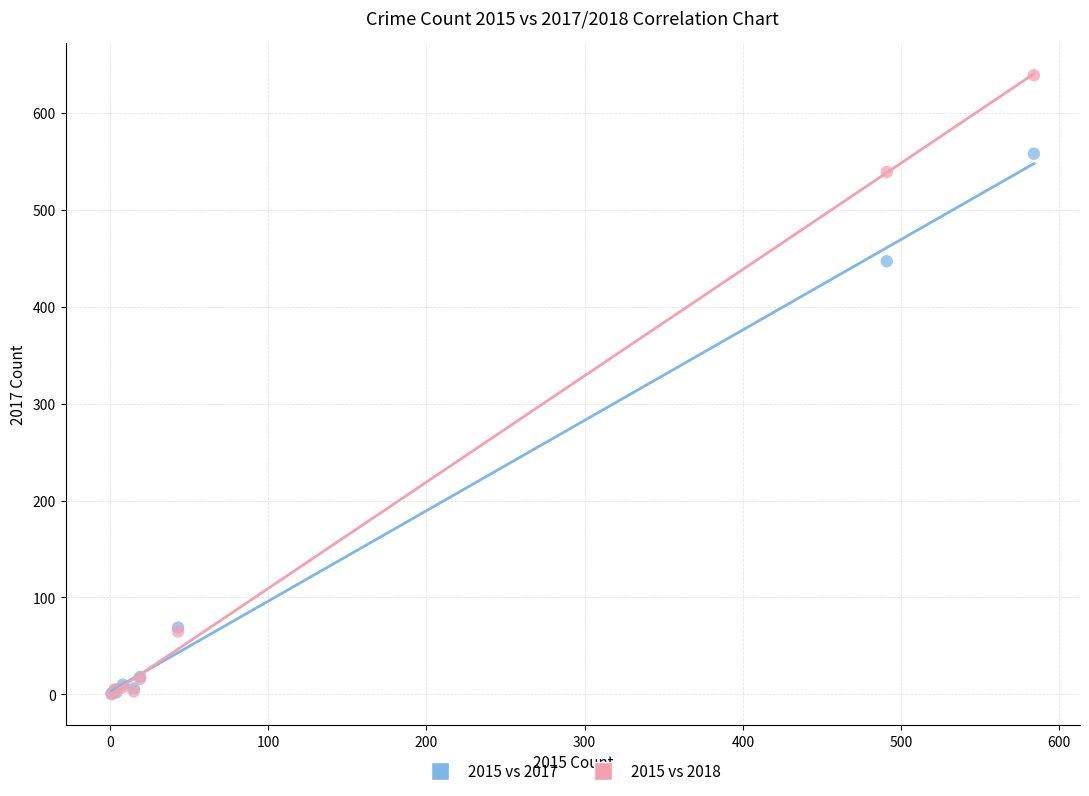

Across all series, what Y value is closest to 319?

447